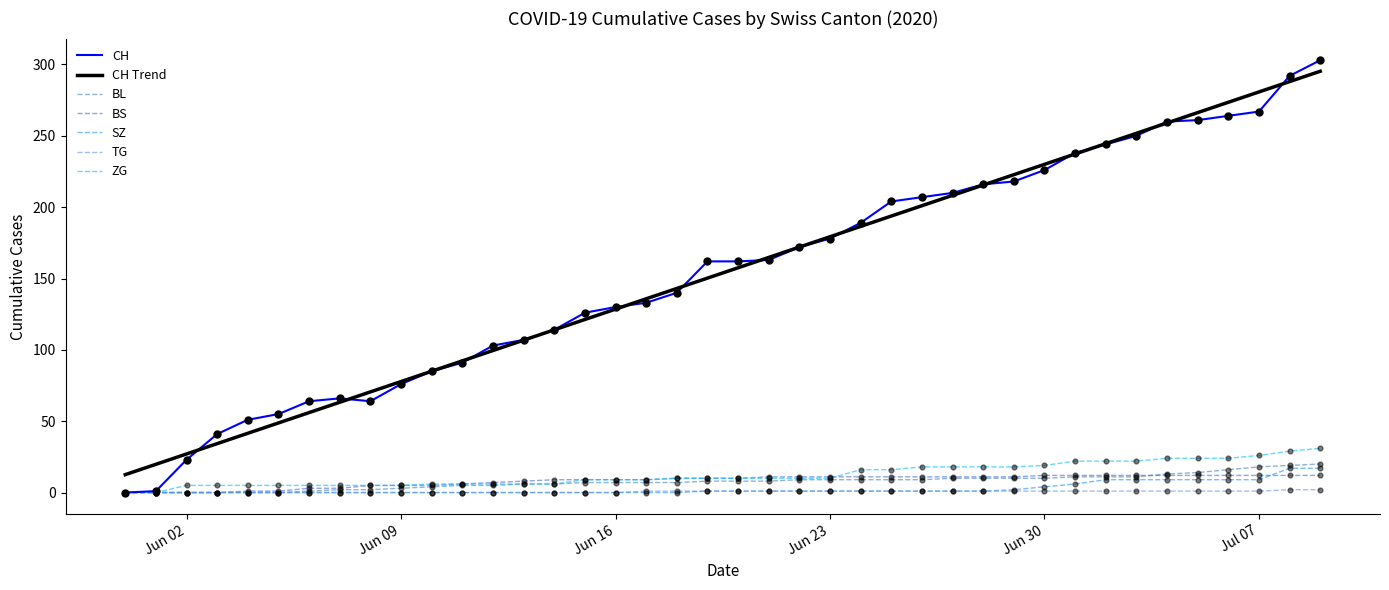

Which series has the largest range (max minus min)?

CH